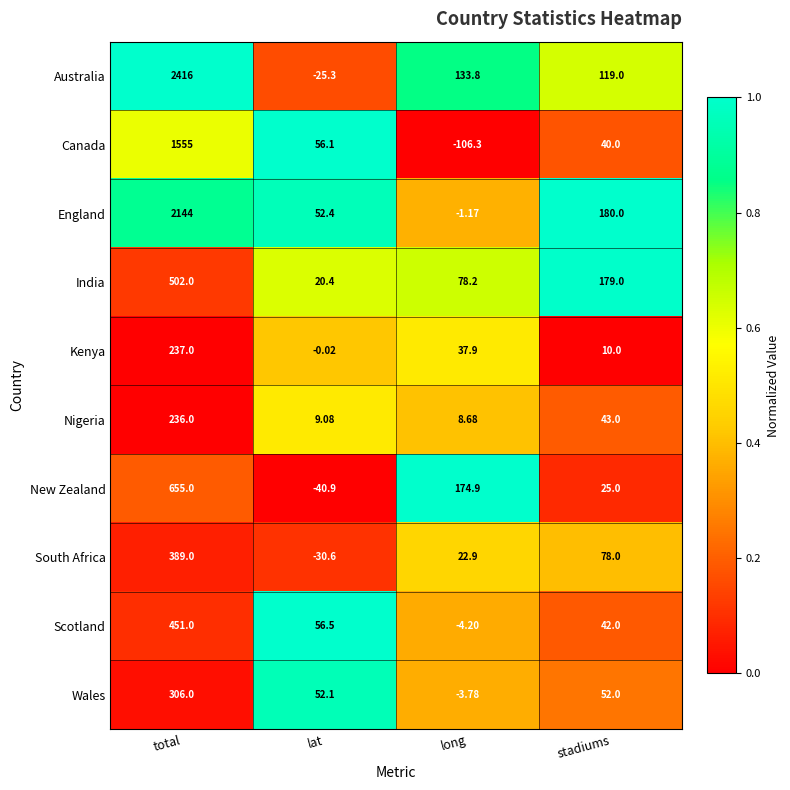

Where does the Wales series first go above 52?

total